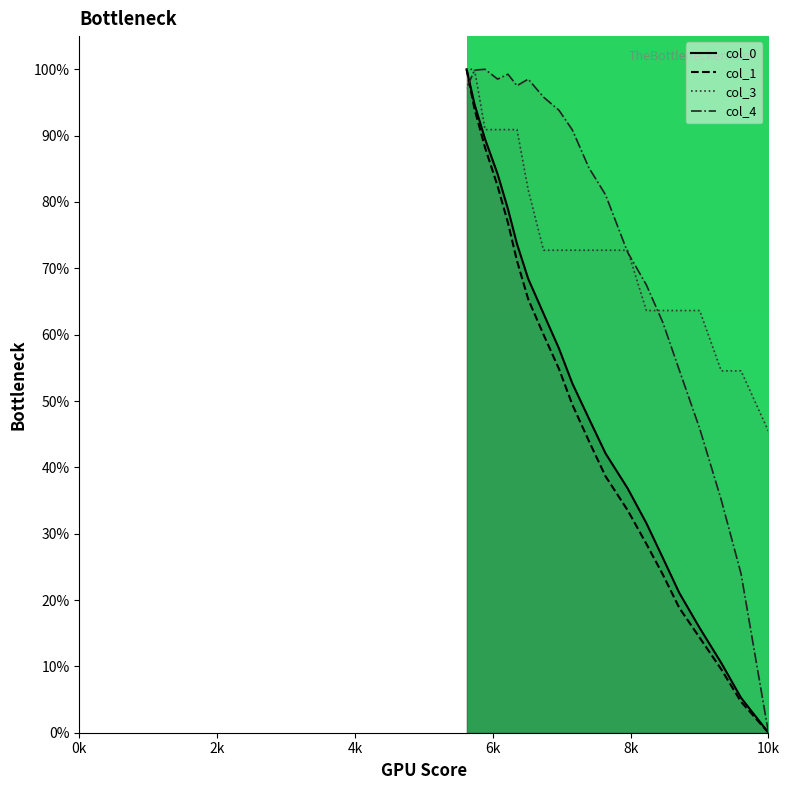

Which series has the largest total across all categories?

col_4